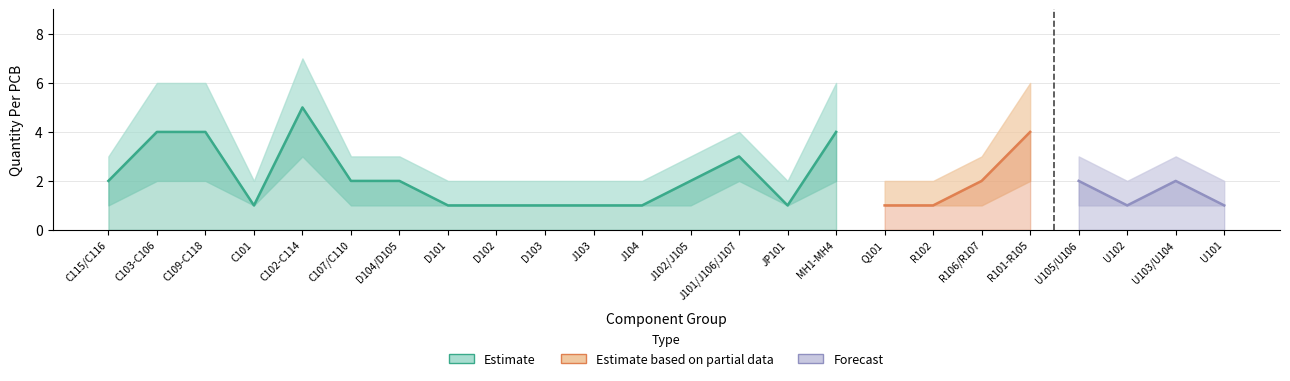

True or false: Quantity Lower and Quantity Upper cross at least once.

False